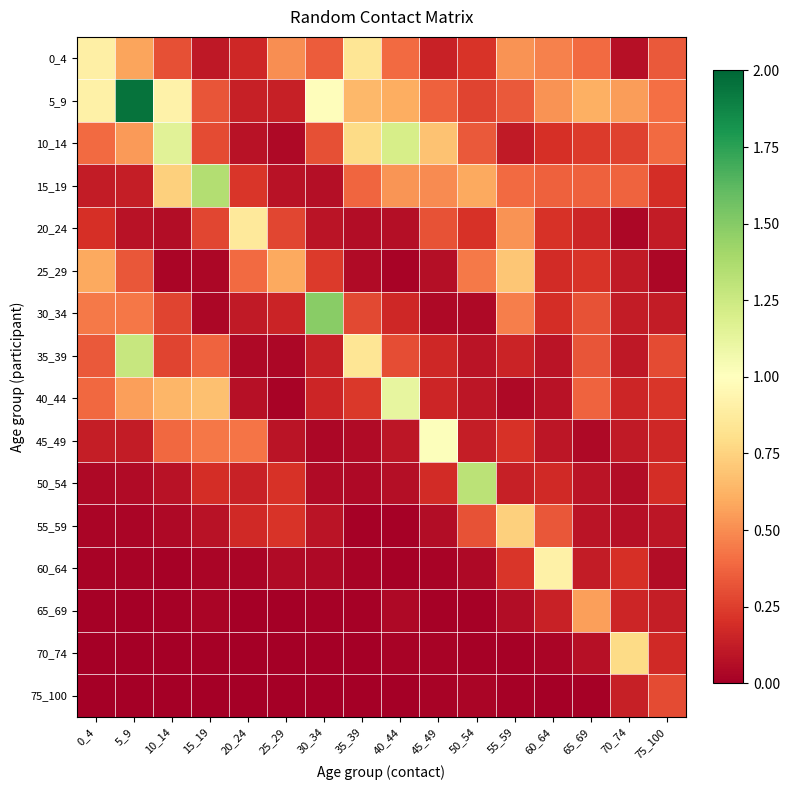

At how many categories does at least one series exceed 1?

7